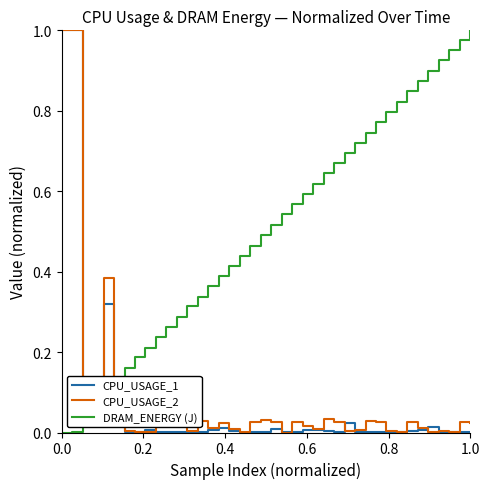

Which series has the largest total across all categories?

DRAM_ENERGY (J)